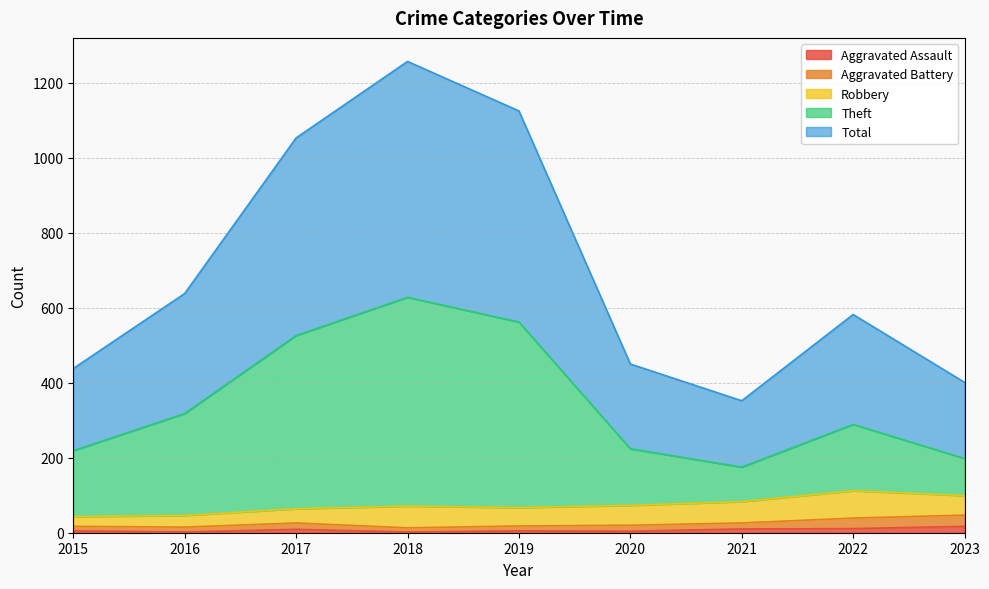

At which category does Theft reach its first local valley?

2021